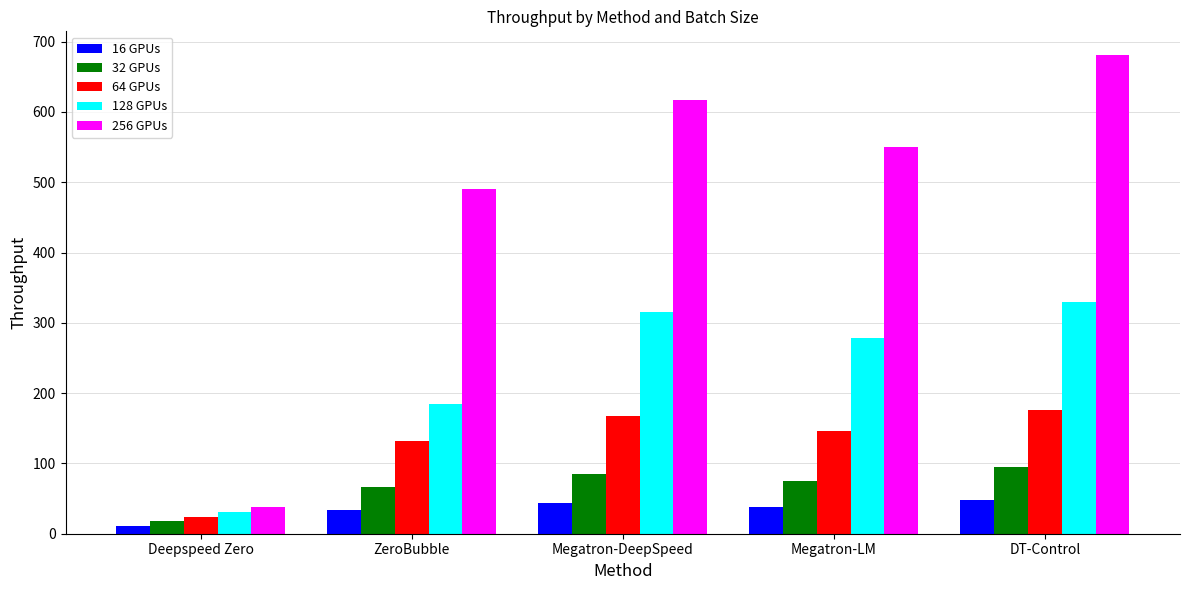

How many values in the 256 GPUs series are below 550?

2